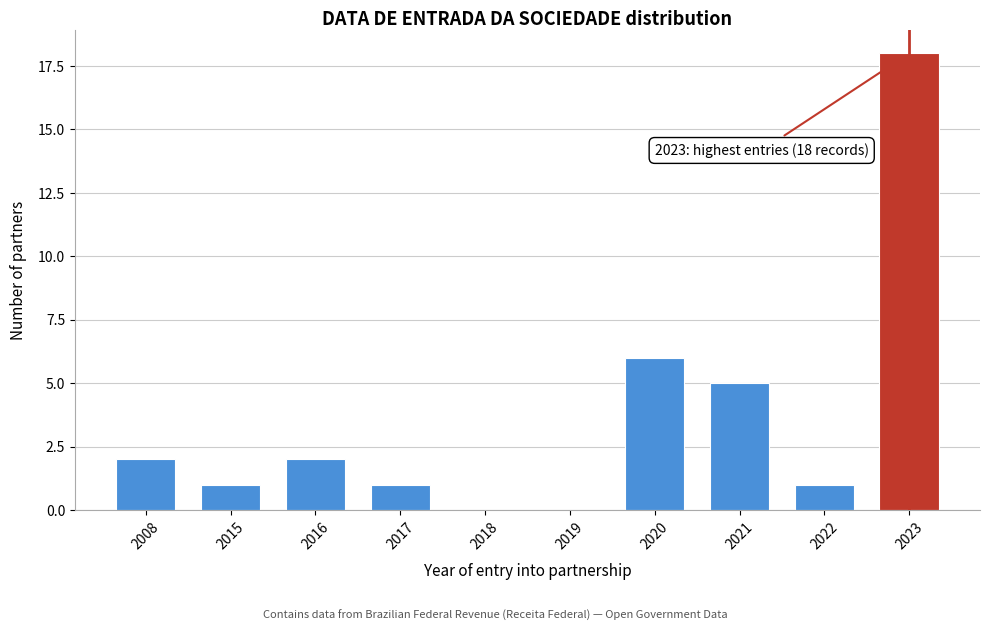

Reading left to right, extract all data points from this chart.

2008=2	2015=1	2016=2	2017=1	2018=0	2019=0	2020=6	2021=5	2022=1	2023=18